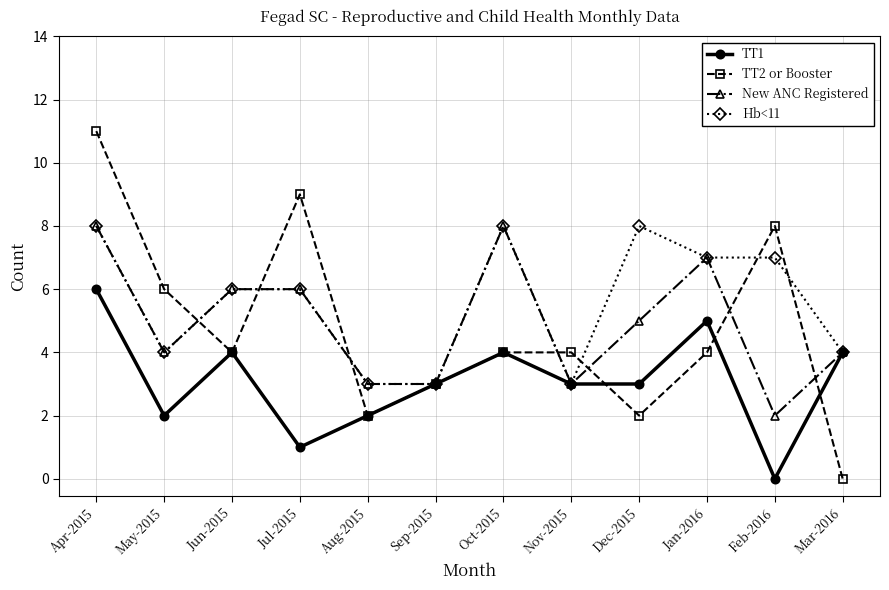

Is the value of TT1 at Jun-2015 greater than the value of New ANC Registered at Sep-2015?

Yes